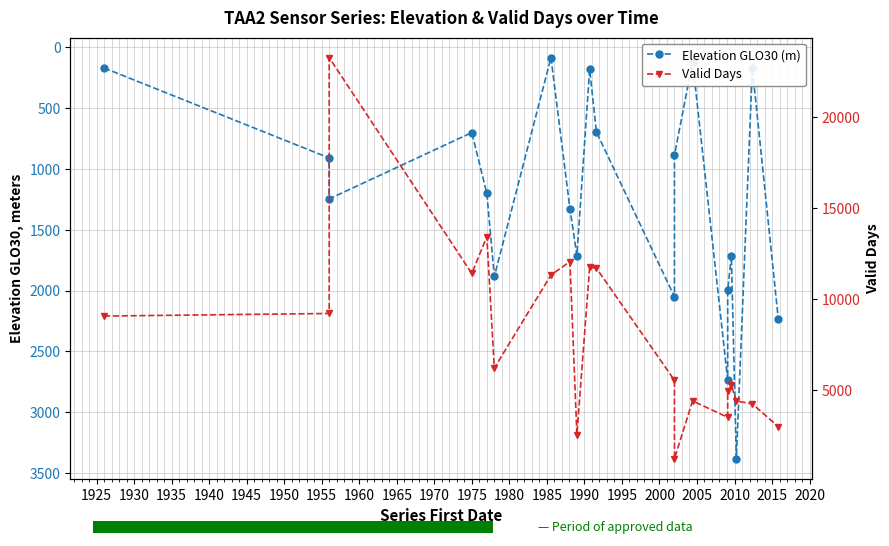

How many data points in Elevation GLO30 (m) are above 1245?

10